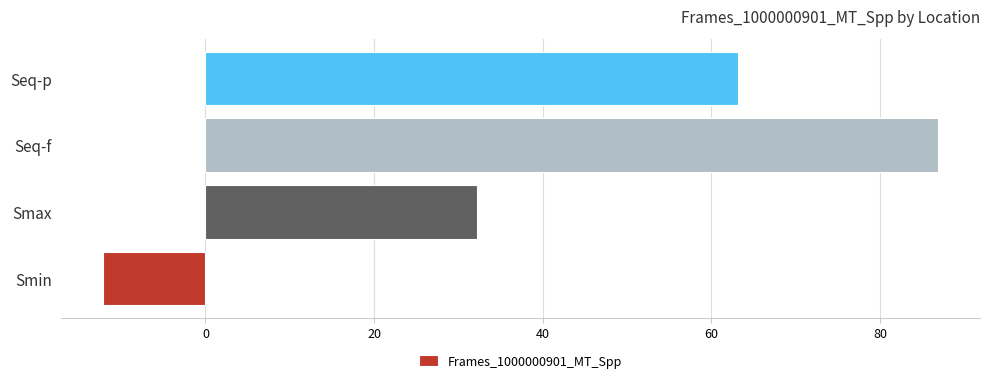

What is the minimum value shown in the chart?

-12.1